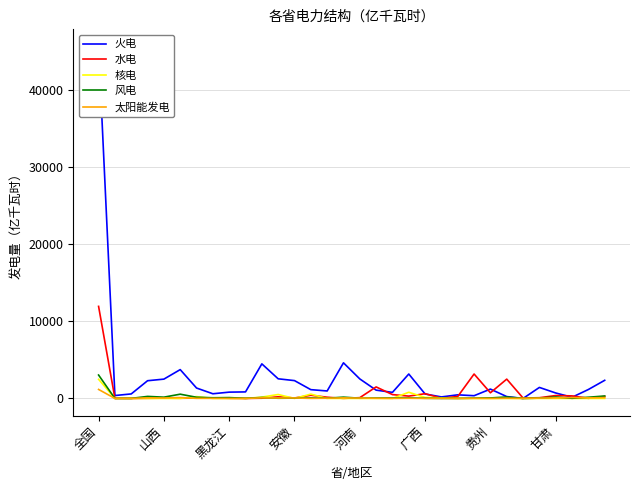

What value does the 核电 series have at 13?

560.0